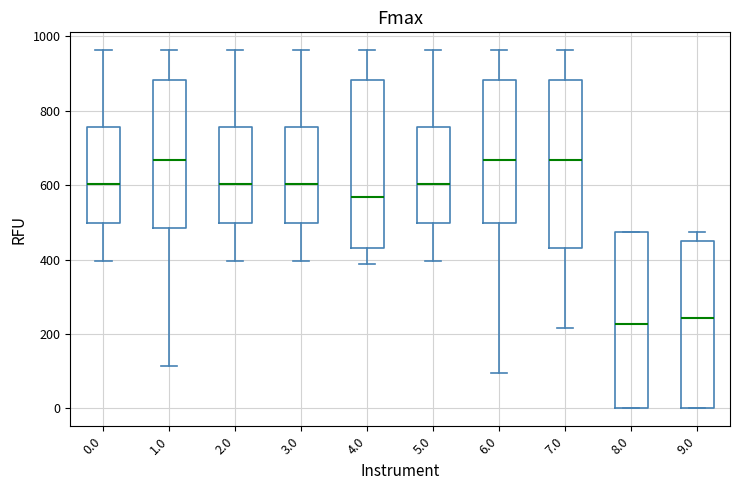

Which box is the tallest, from its lower edge to its upper edge?

8.0